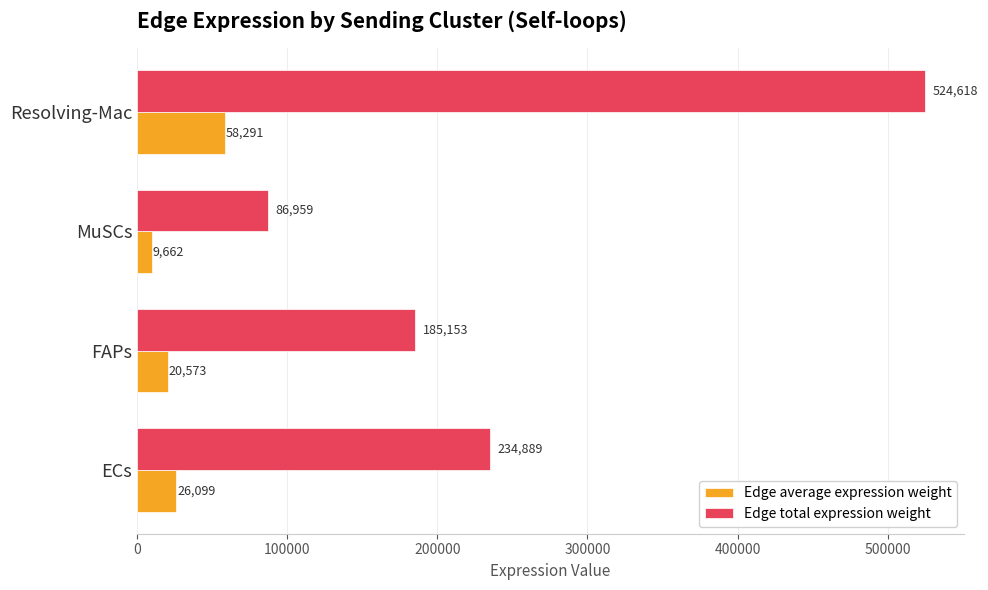

Which series has the largest total across all categories?

Edge total expression weight